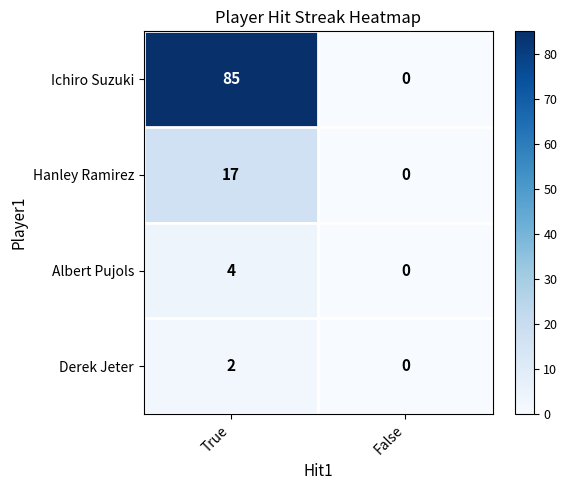

True or false: Hanley Ramirez has a value of 26 at True.

False